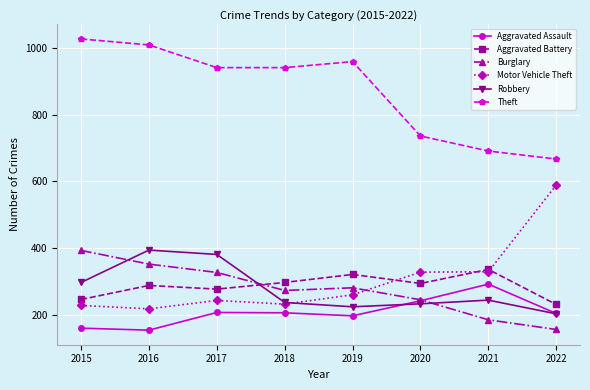

How many interior local valleys does the Robbery series have?

1